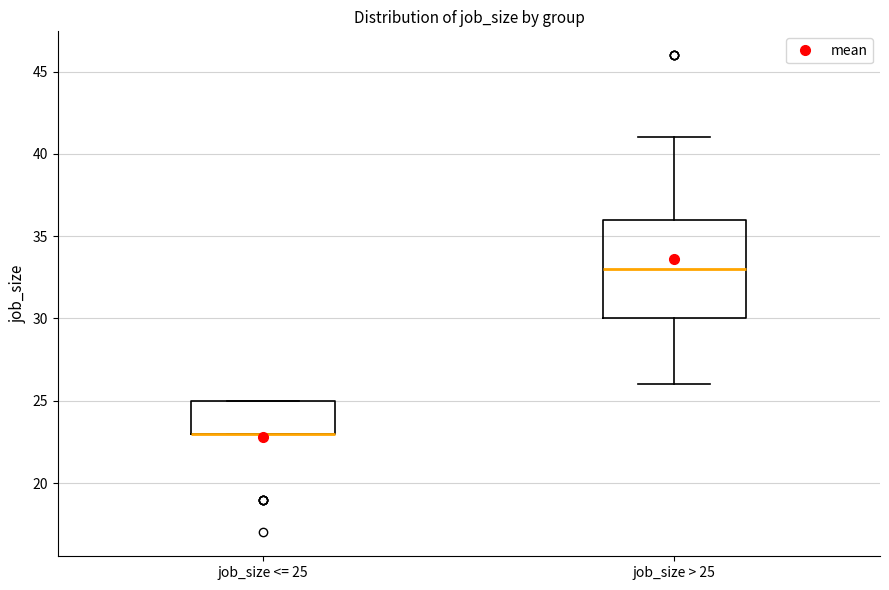

Reading left to right, transcribe this box plot: for each box, give where its median line is, the range the box spans, and where its two whiskers end, as read against the y-axis. The values are not printed on the chart, so give them approximately, as read against the axis.

job_size <= 25: median 23 (drawn on the box's lower edge), box 23 to 25, whiskers 23 to 25
job_size > 25: median 33, box 30 to 36, whiskers 26 to 41